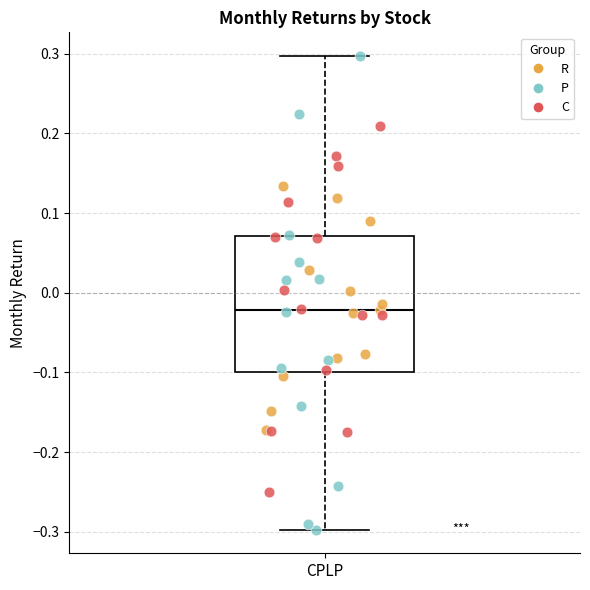

Where is the lower edge of the box for CPLP on the y-axis? The values are not printed on the chart, so give them approximately, as read against the axis.

-0.10